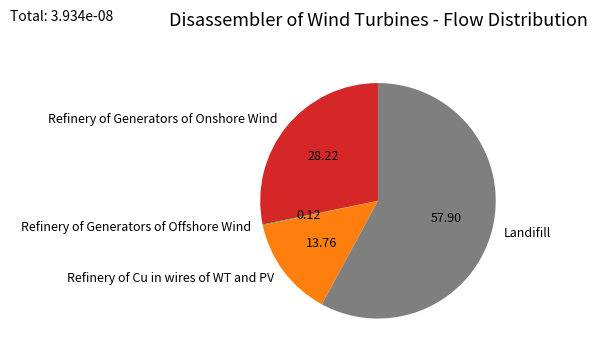

Which category has the biggest portion of the pie?

Landifill